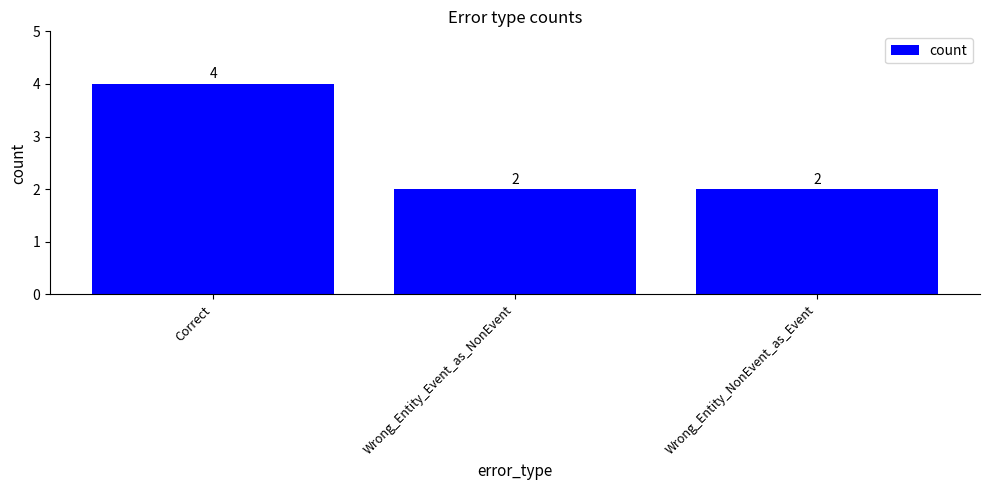

What is the ratio of the value at Wrong_Entity_Event_as_NonEvent to the value at Wrong_Entity_NonEvent_as_Event?

1.0